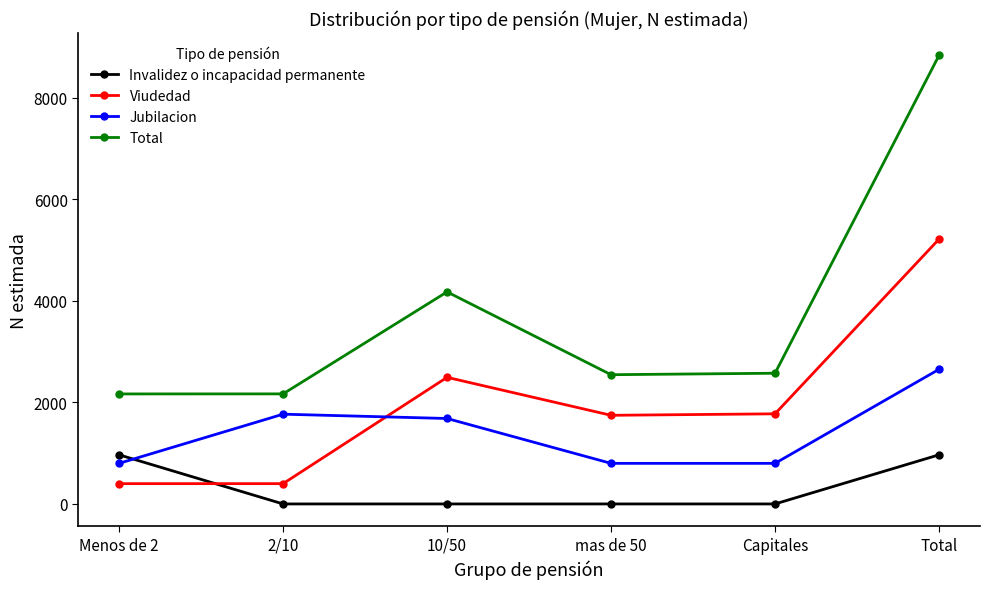

Rank the series by their average value, from highest to lowest.

Total, Viudedad, Jubilacion, Invalidez o incapacidad permanente